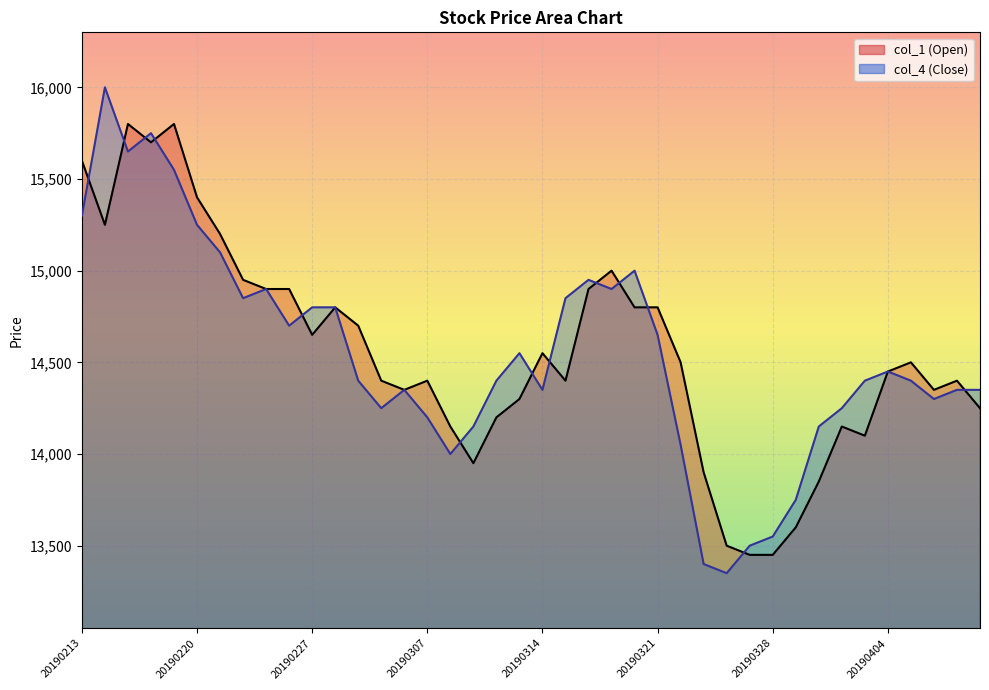

What is the smallest value displayed?

13350